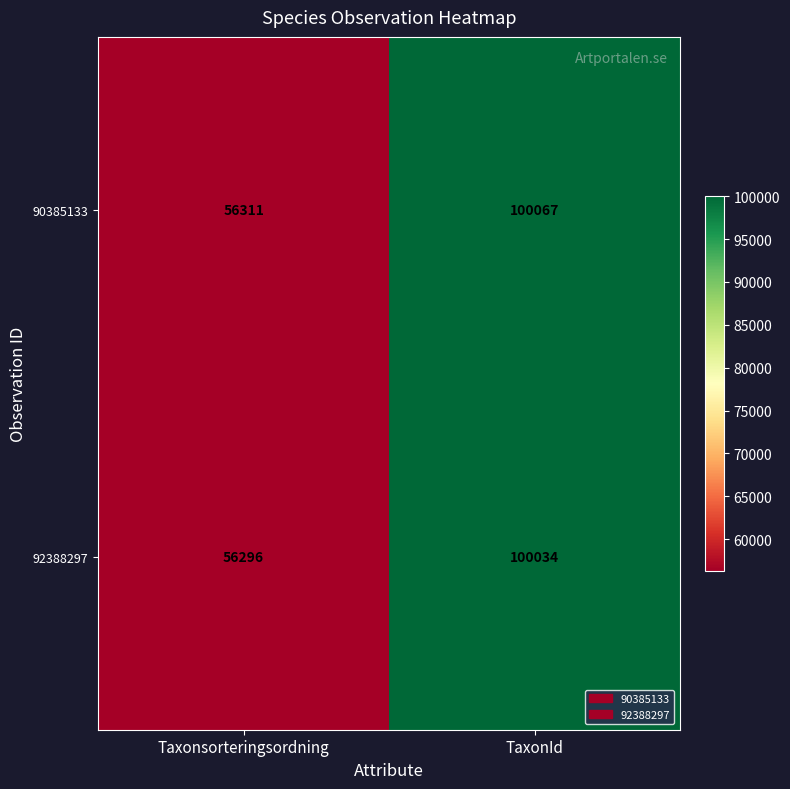

Read the 92388297 value at Taxonsorteringsordning, to the nearest 10.

56300